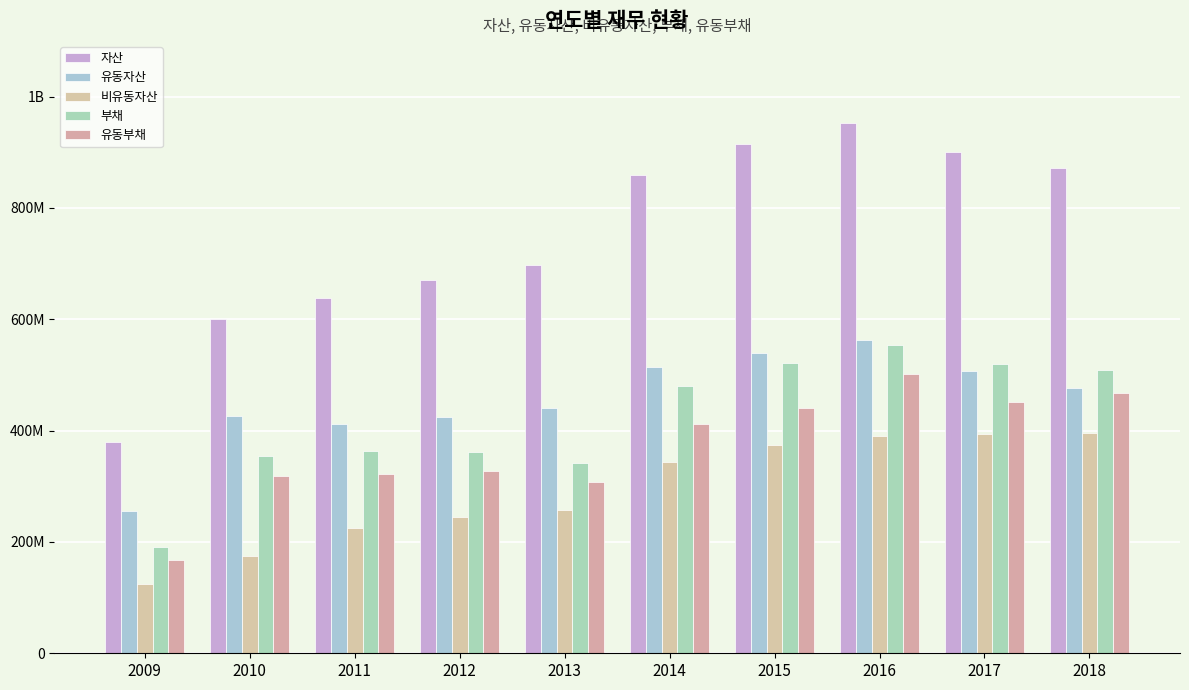

At 2013, list the series in order from smallest to largest.

비유동자산, 유동부채, 부채, 유동자산, 자산